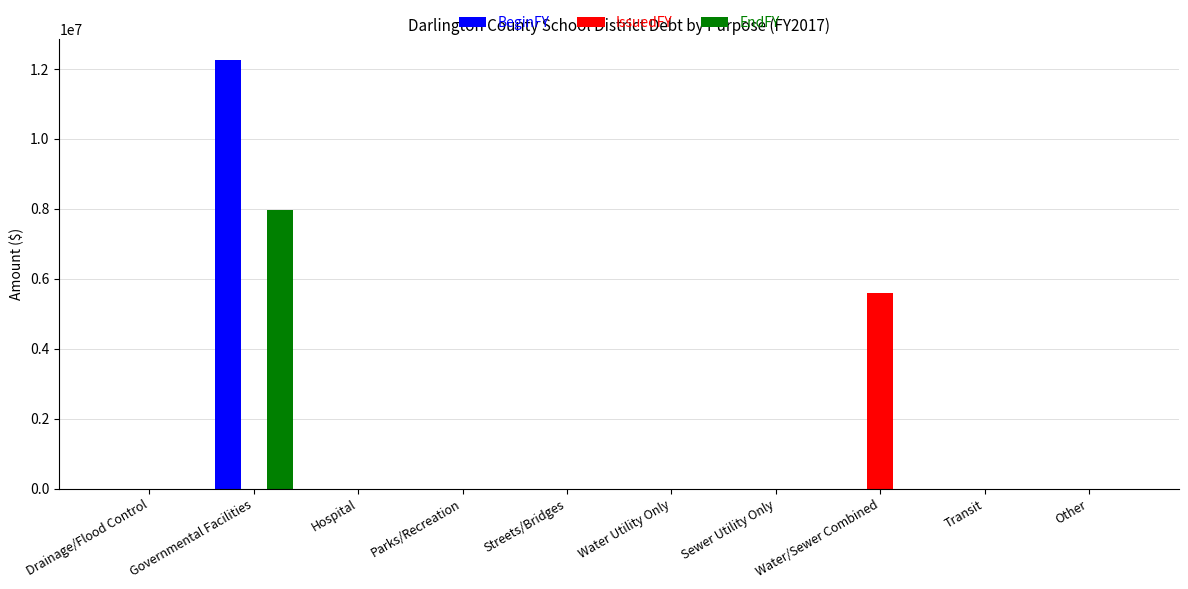

True or false: EndFY has a value of 3157491 at Transit.

False